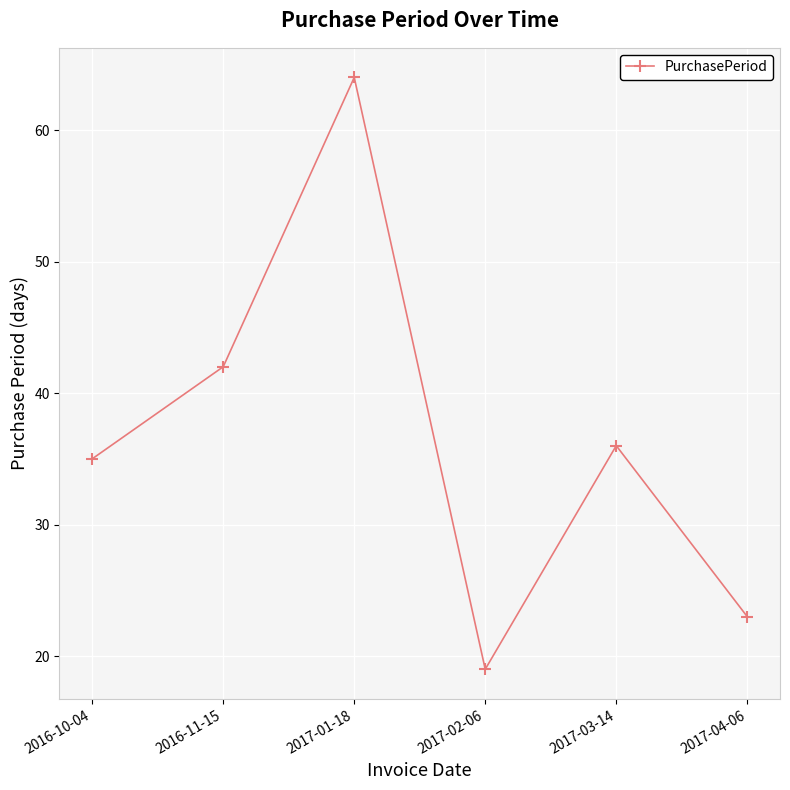

What is the label of the 1st point from the left?

2016-10-04